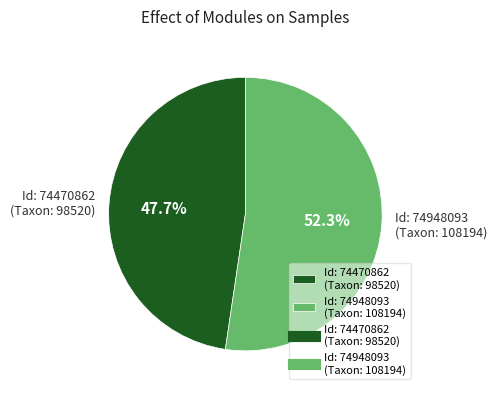

What is the largest slice in the pie chart?

Id: 74948093 (Taxon: 108194)